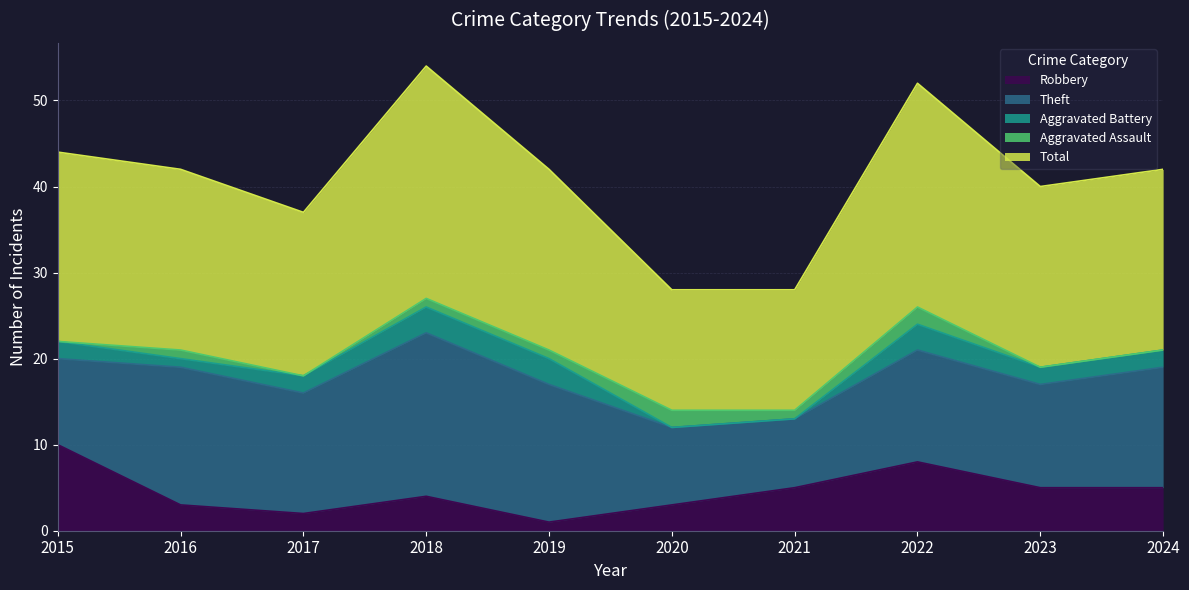

True or false: Aggravated Battery has a value of 0 at 2021.

True